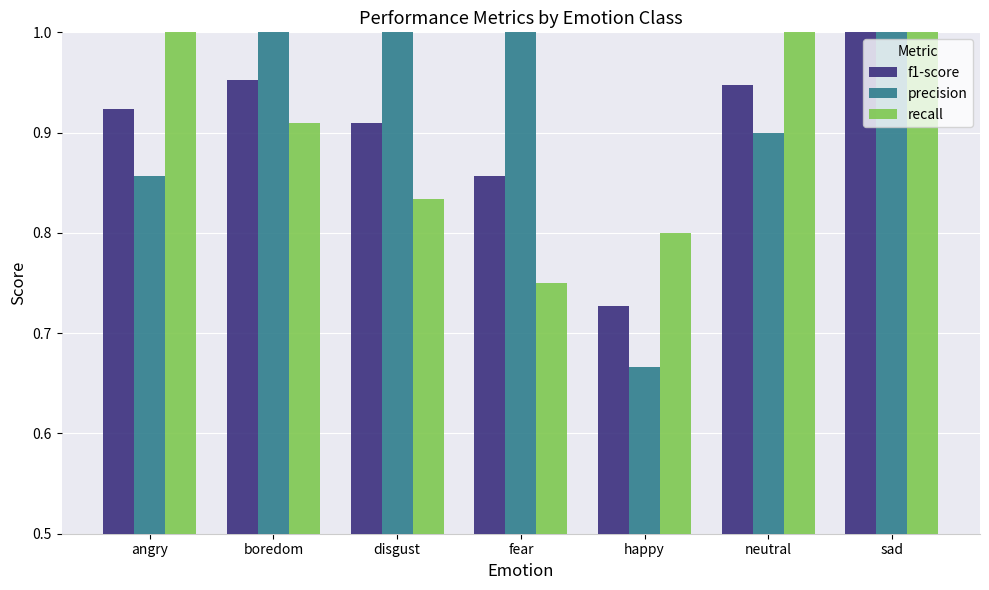

List the series in order of their overall mean, lowest first.

recall, f1-score, precision